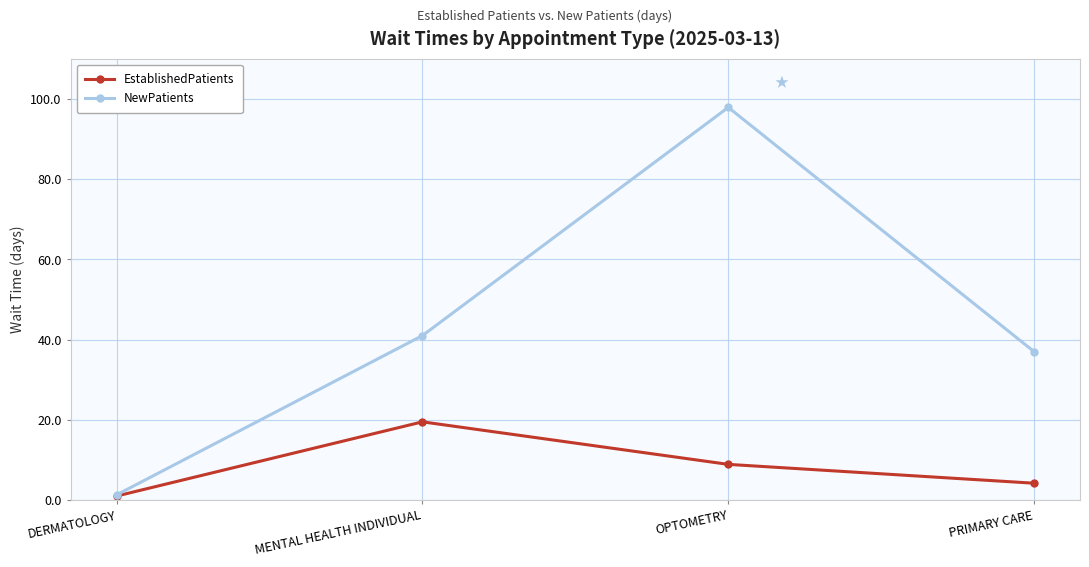

What is the minimum value shown in the chart?

1.0